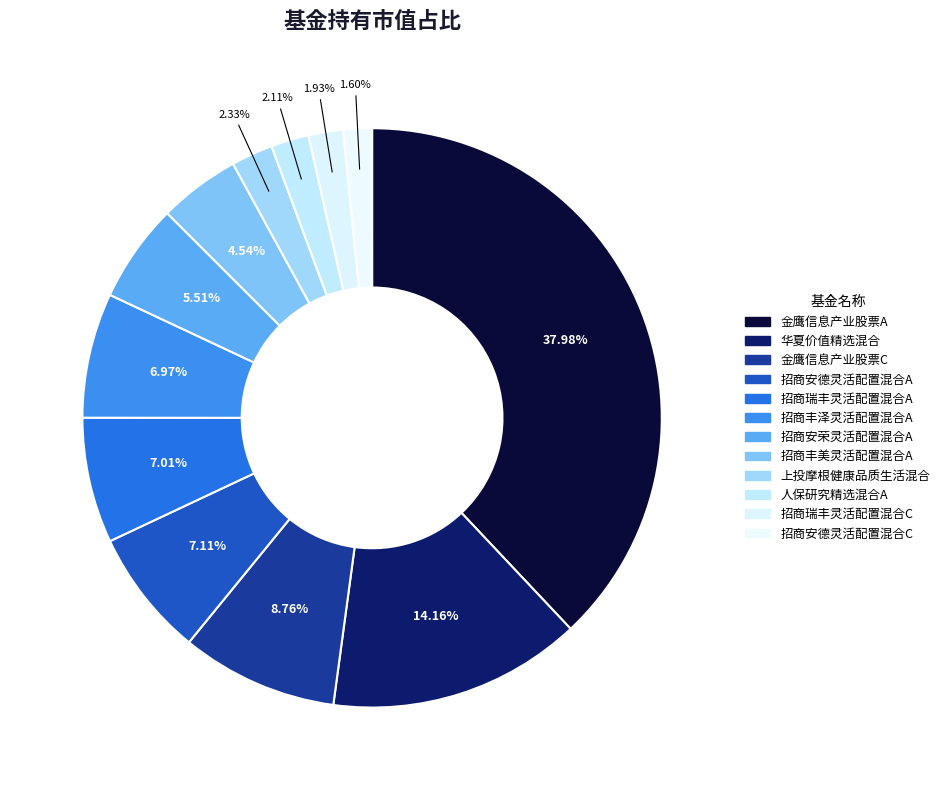

To the nearest percent, what is the average slice percentage?

8%